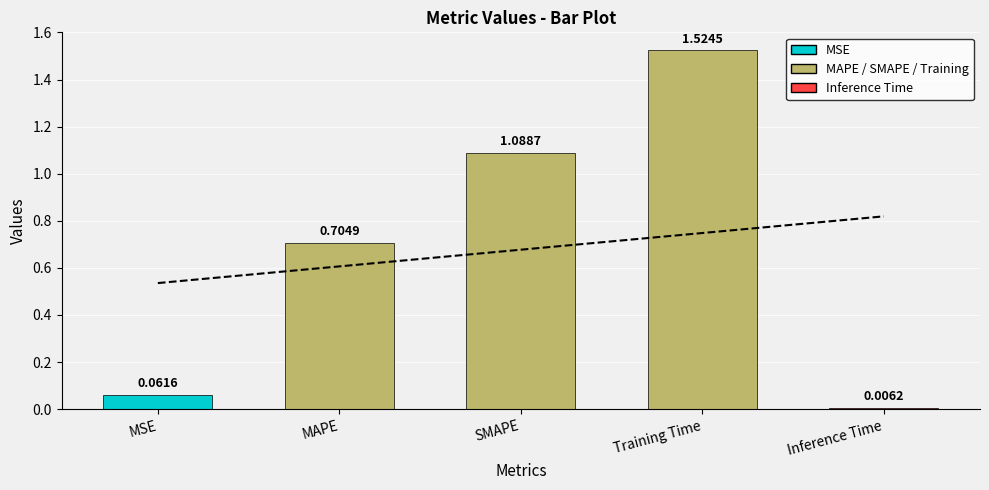

How many distinct data groups are displayed?

2